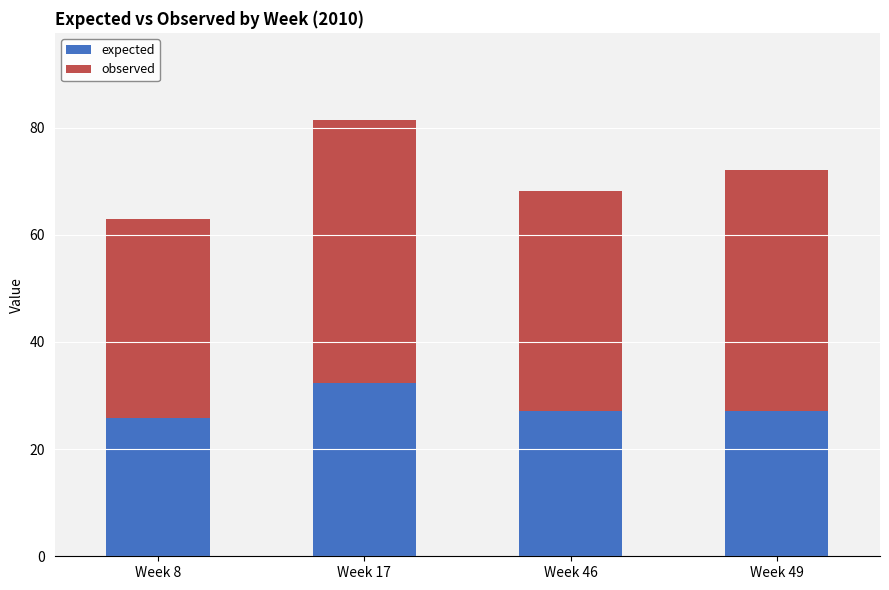

What is the total value across all series at Week 8?

62.9